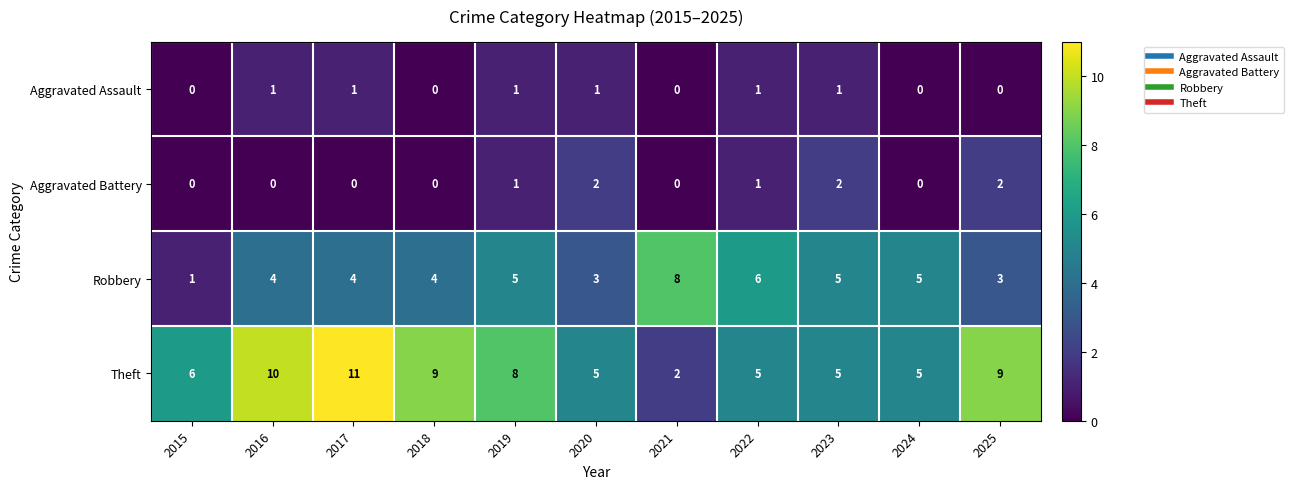

At which category is the sum across all series the highest?

2017